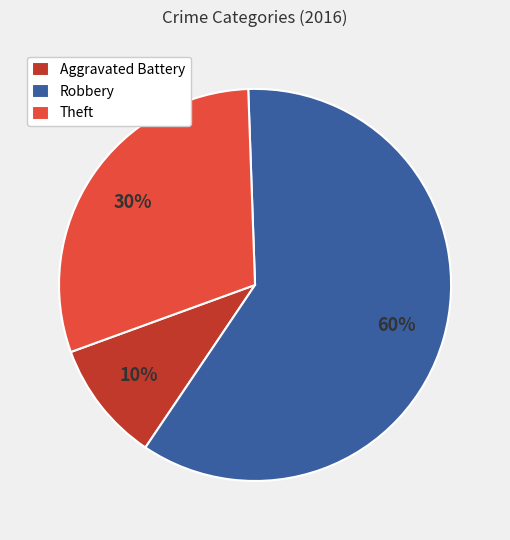

Which category has the smallest portion of the pie?

Aggravated Battery